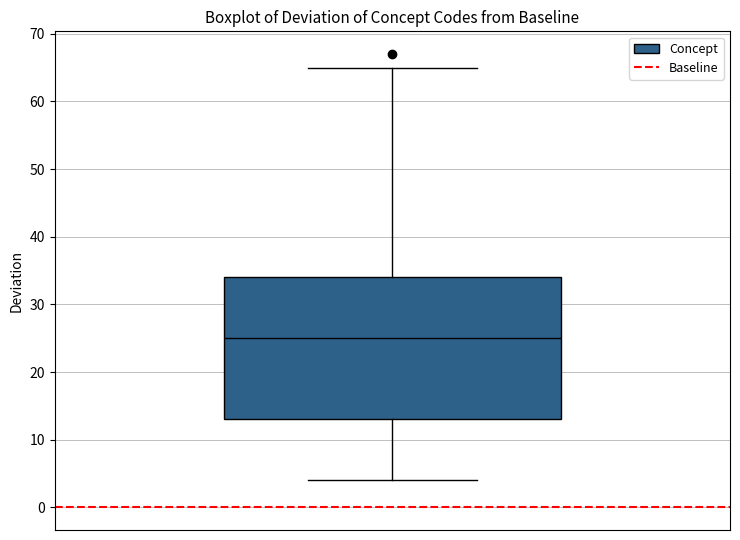

Where does the lower whisker of the box end on the y-axis? The values are not printed on the chart, so give them approximately, as read against the axis.

4